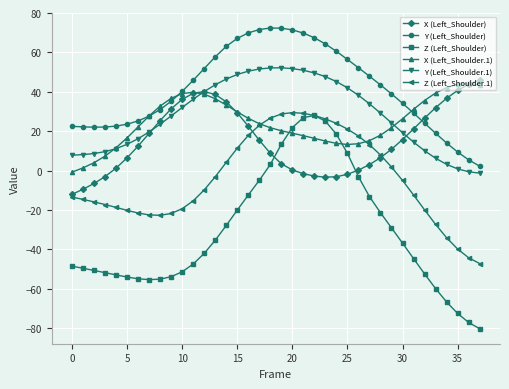

Which series has the widest spread of values?

Z (Left_Shoulder)